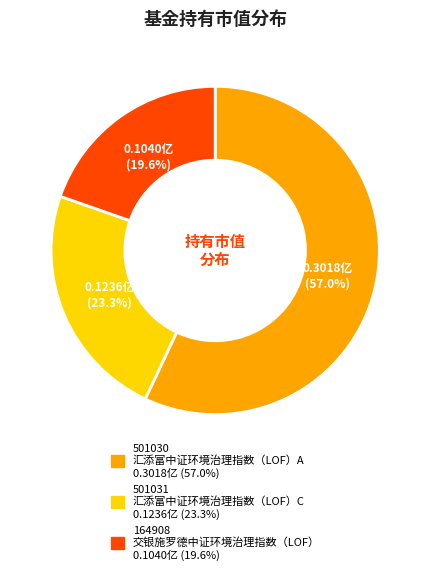

Is there a majority slice in this chart?

Yes